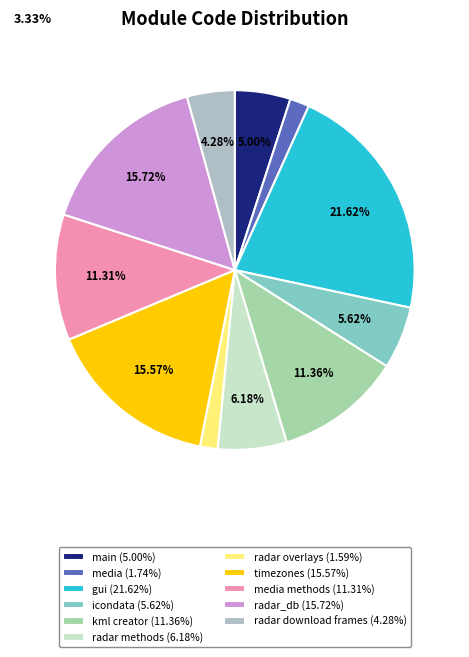

How many segments does this pie chart have?

11